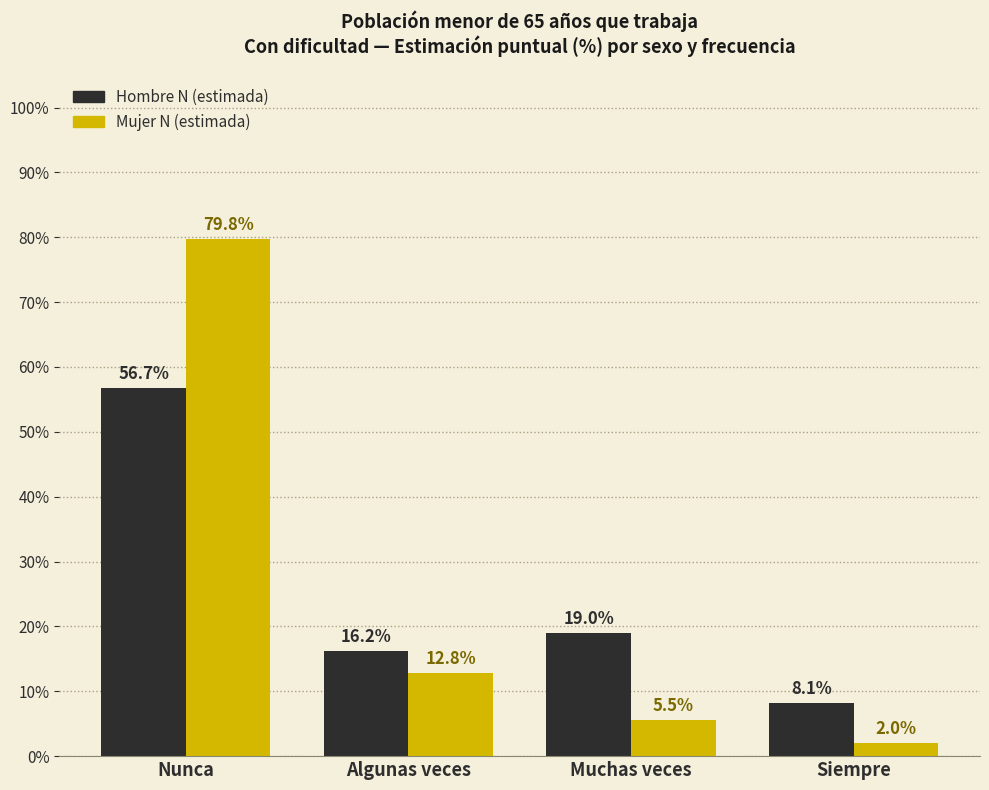

Reading left to right, list all the values displayed in this chart.

Hombre N (estimada): 56.7	16.2	19.0	8.1
Mujer N (estimada): 79.8	12.8	5.5	2.0